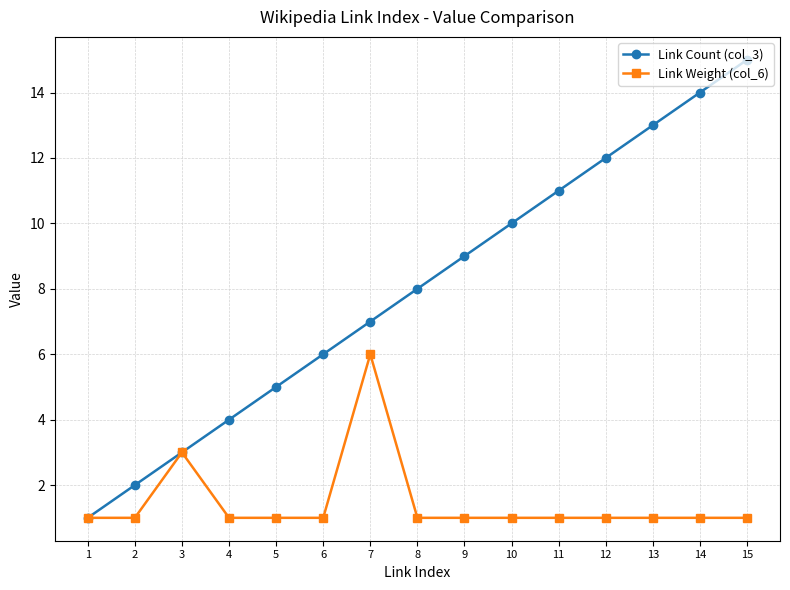

What is the average value of the Link Count (col_3) series?

8